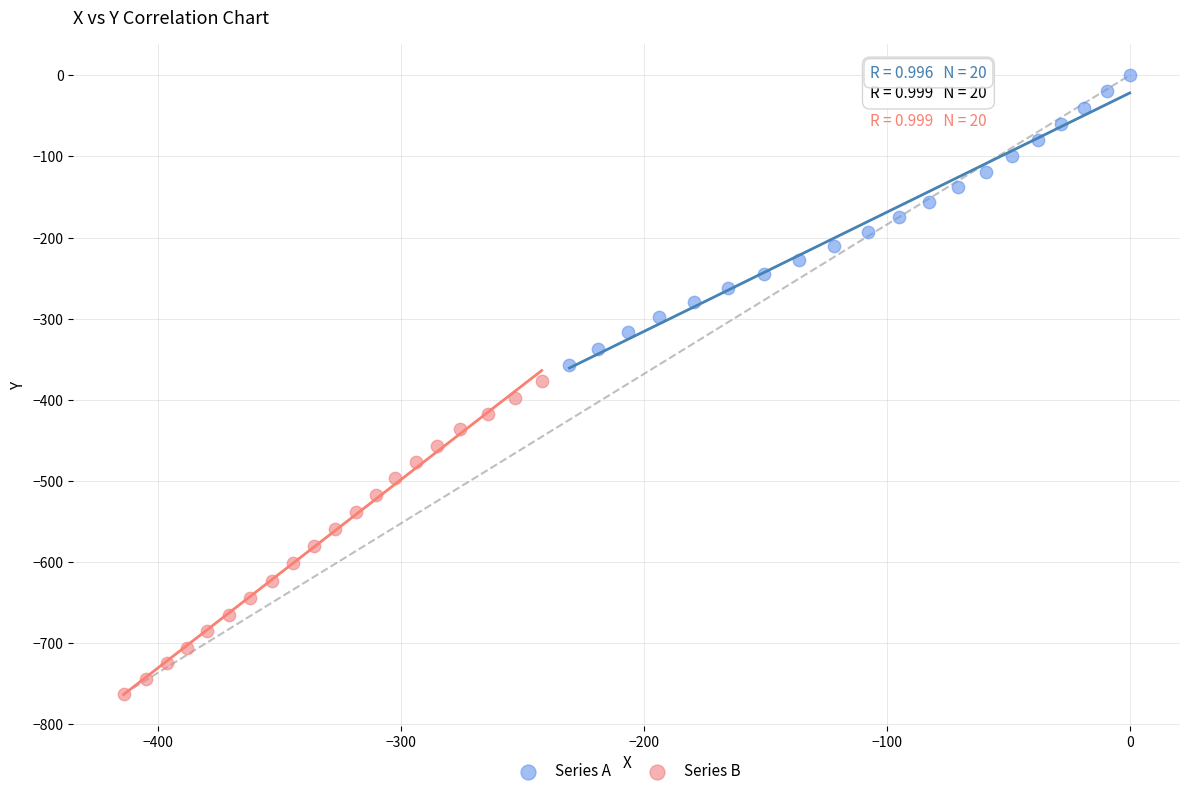

What are all the series names shown in the legend?

Series A, Series B